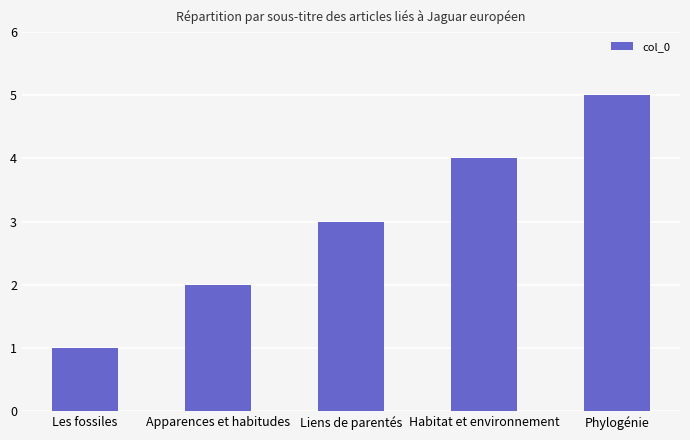

Approximately how many times larger is the value at Apparences et habitudes compared to Phylogénie?

0.4